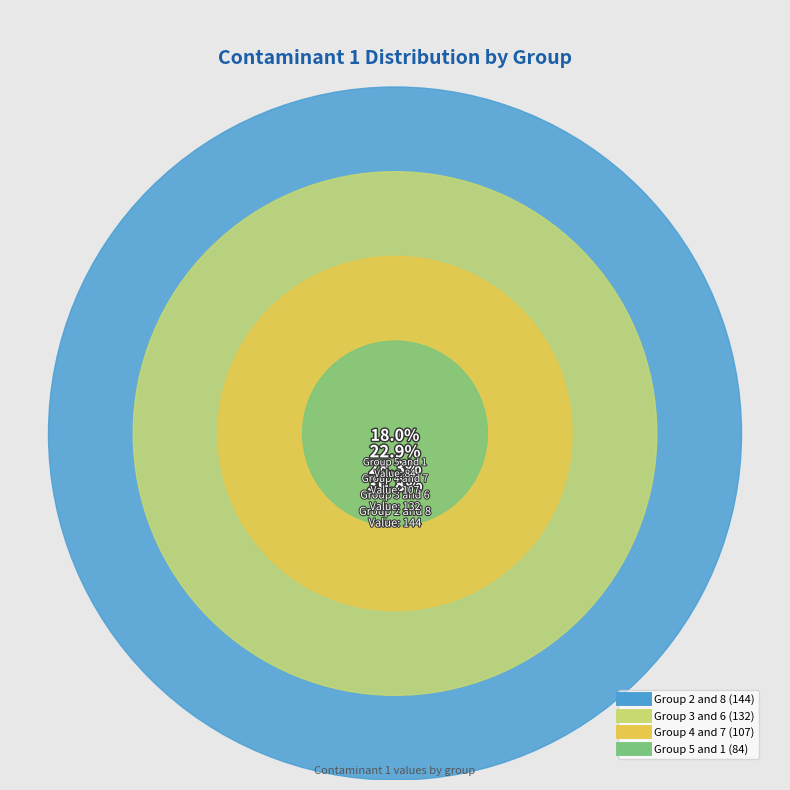

Is there a majority slice in this chart?

No